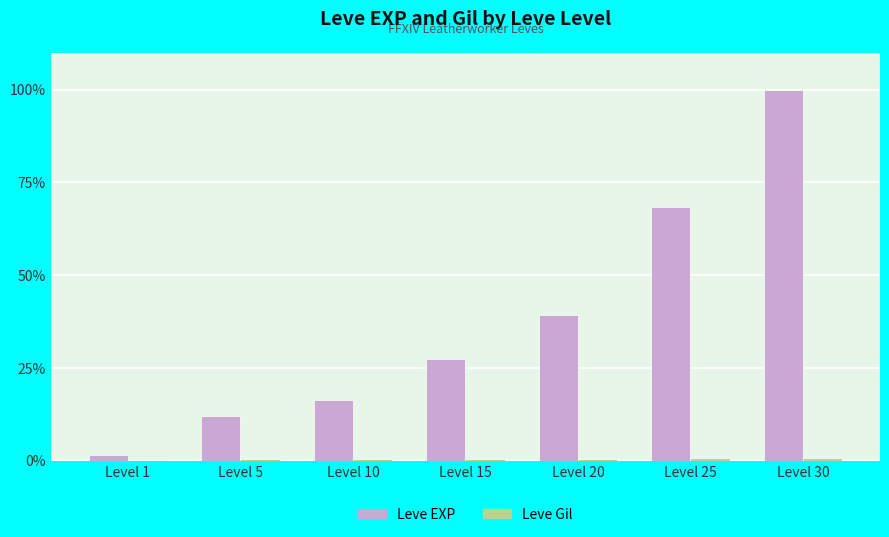

Which series has the largest total across all categories?

Leve EXP